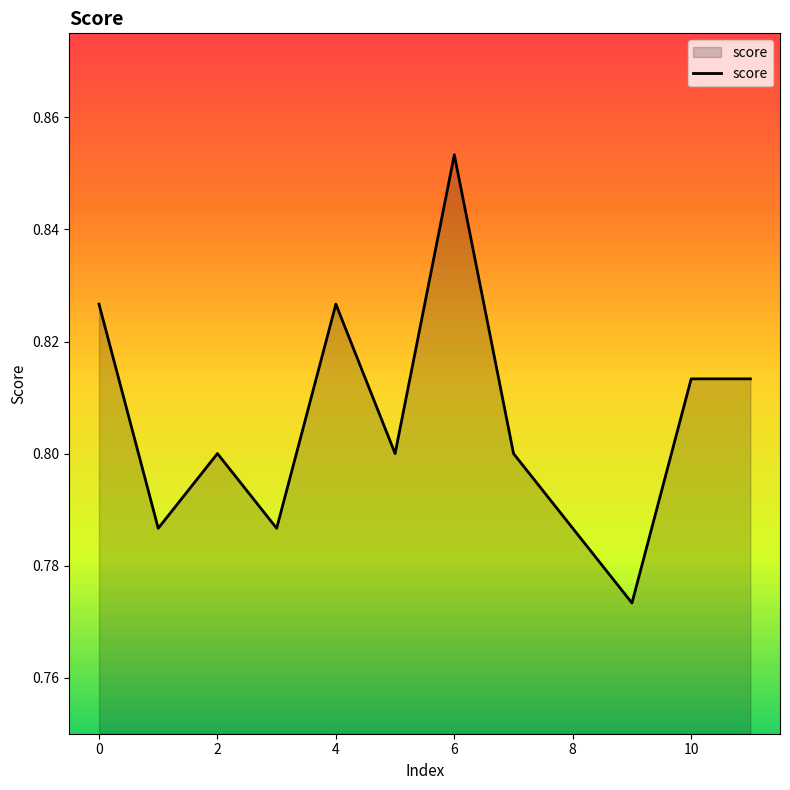

Is it true that the value at 2 is 0.5?

False